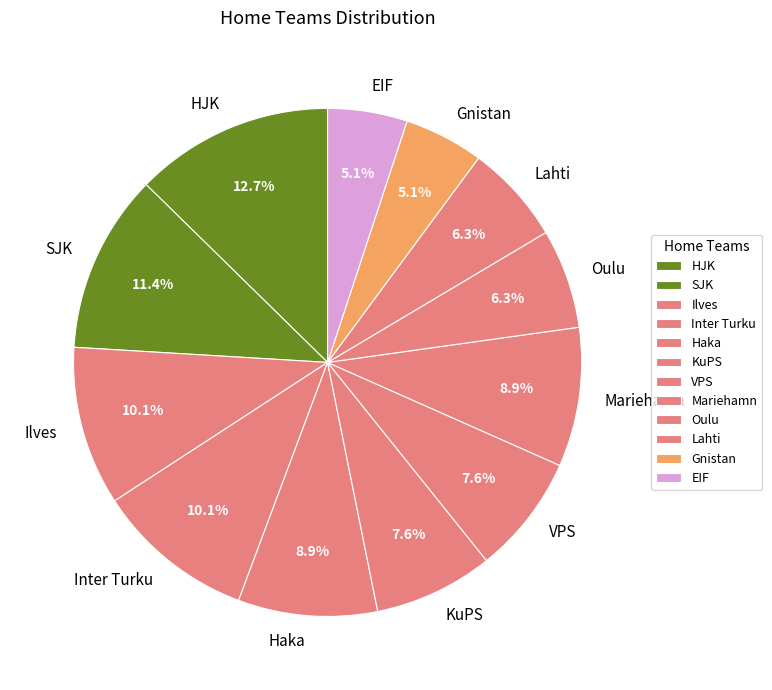

The Gnistan slice represents 5% of the pie. True or false?

True